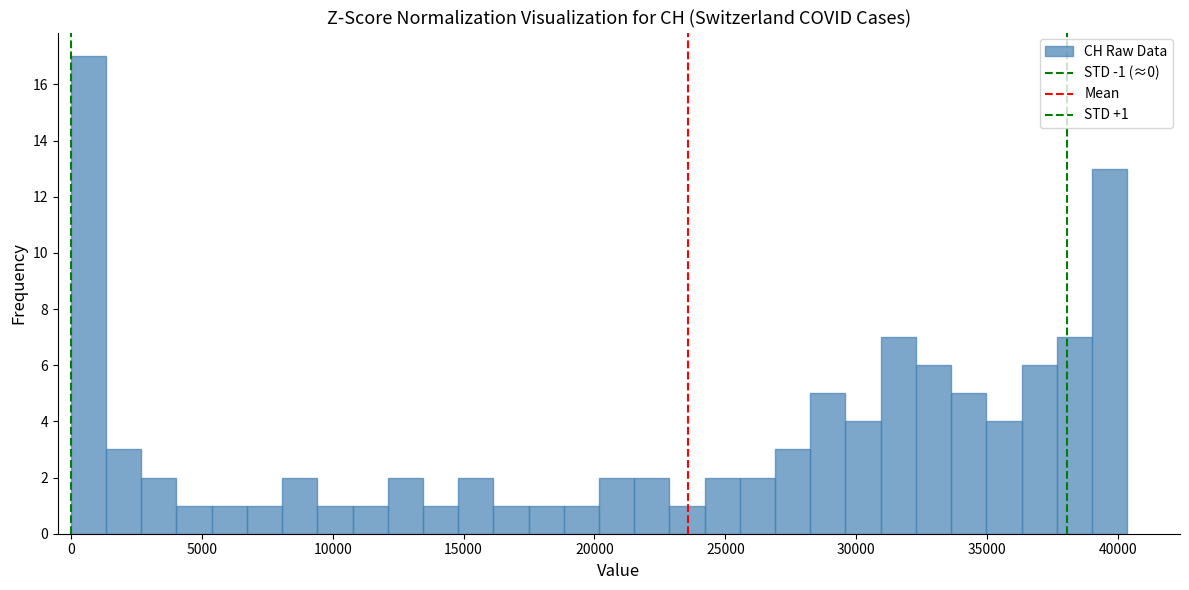

Around what value on the x-axis is the tallest bar? Give the approximate position of its centre, as read against the axis.

500